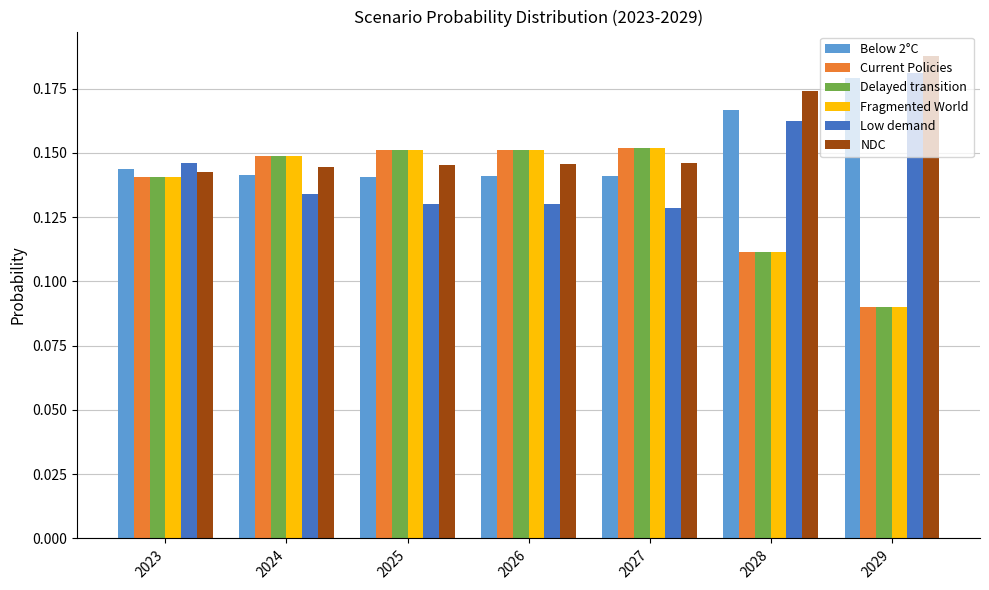

Is it true that Low demand equals 0.3 at 2029?

False